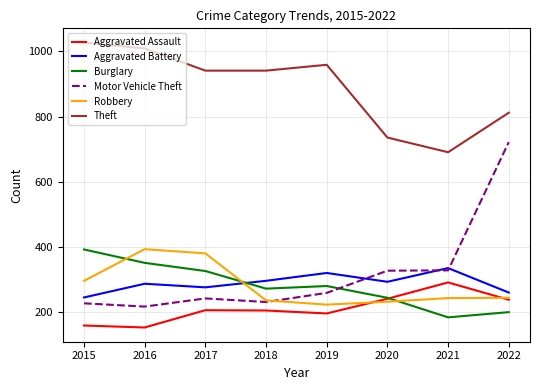

At which category is the sum across all series the highest?

2022